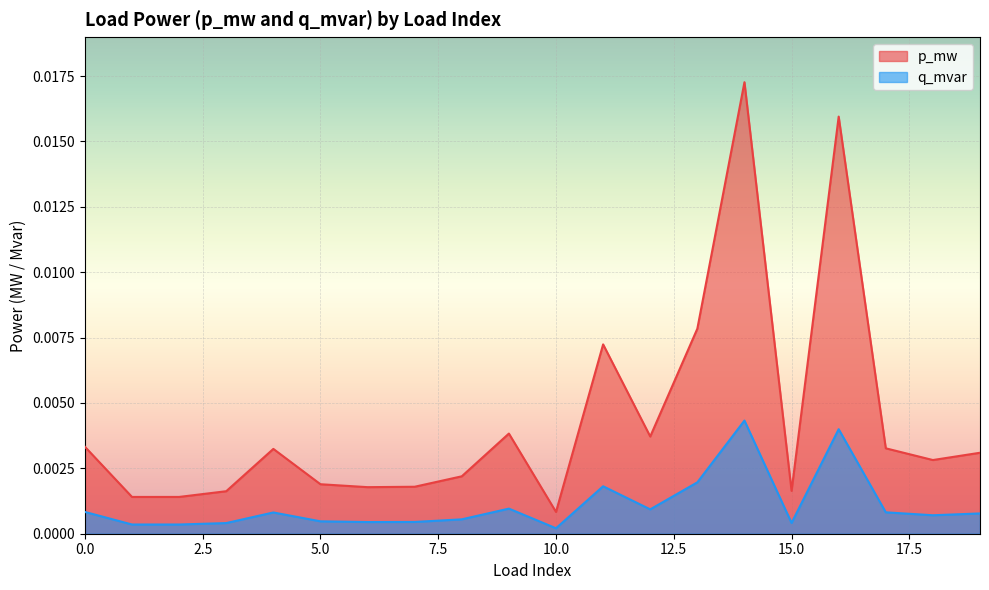

List the series in order of their peak value, highest first.

p_mw, q_mvar